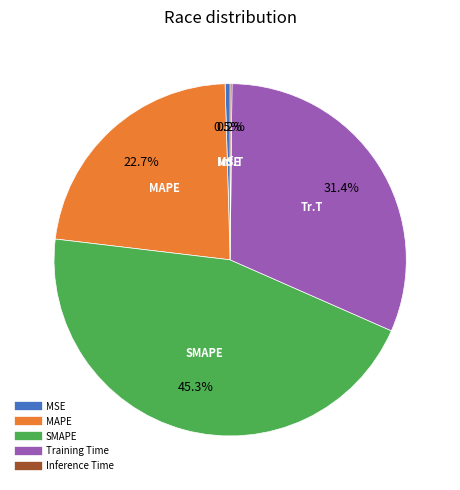

Does any single category account for the majority?

No